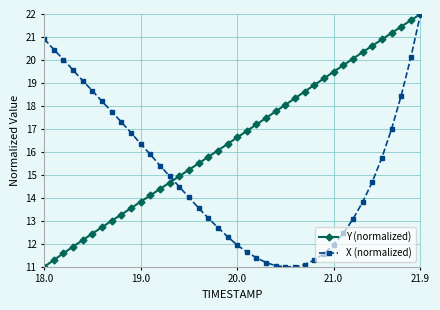

List the series in order of their overall mean, highest first.

Y (normalized), X (normalized)